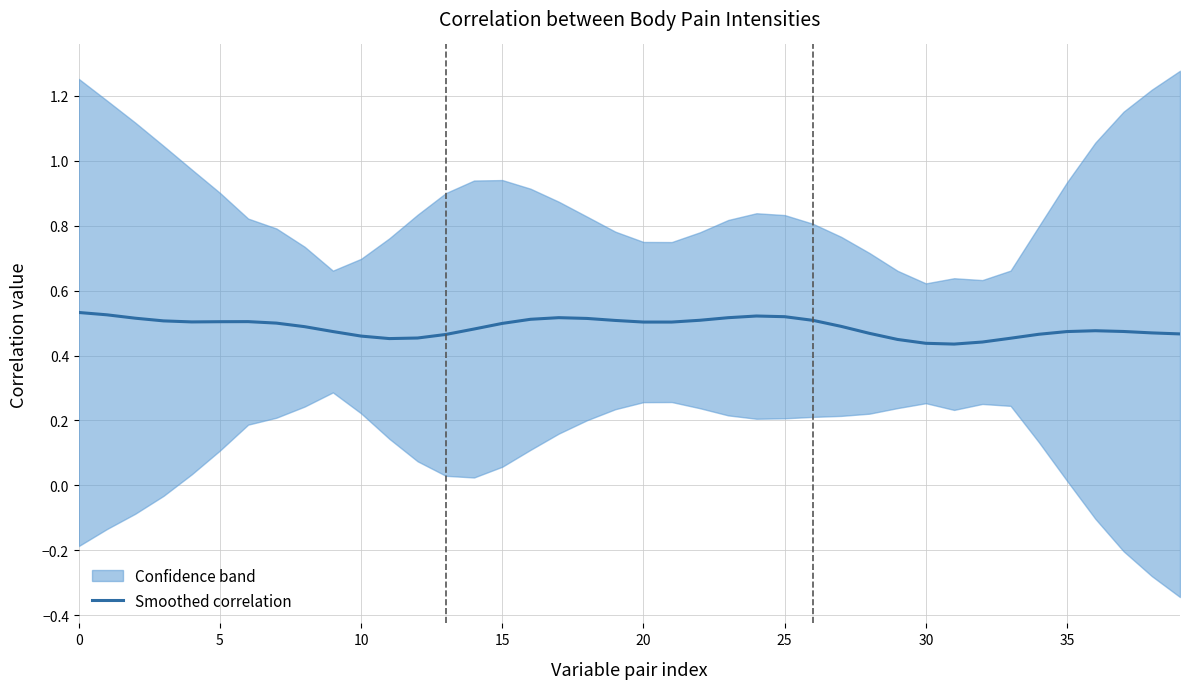

True or false: there are more than 0 points higher than both neighbors.

True